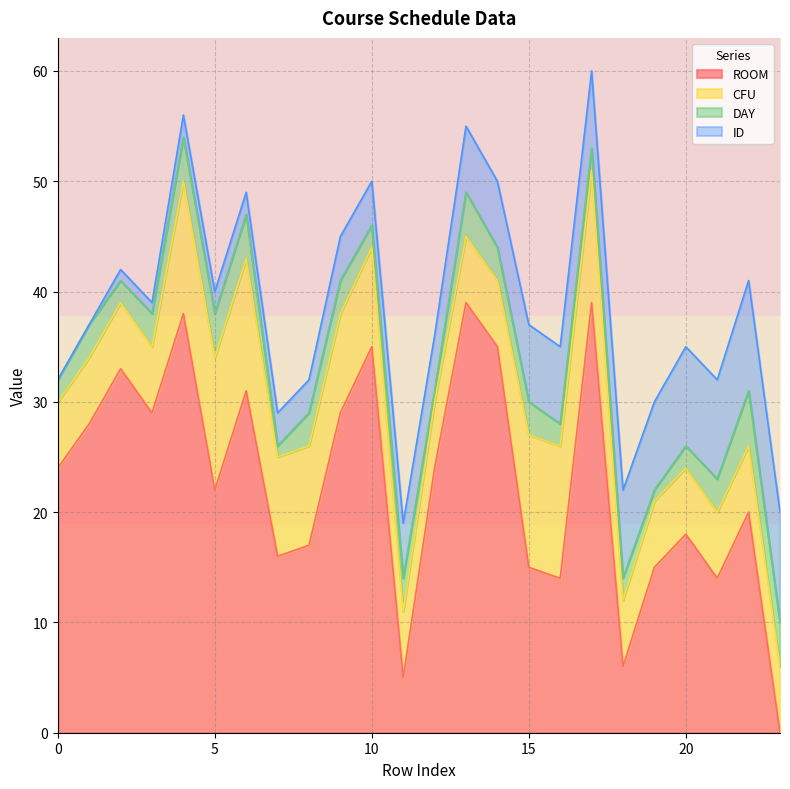

Between 11 and 23, which series saw the biggest shift?

ROOM